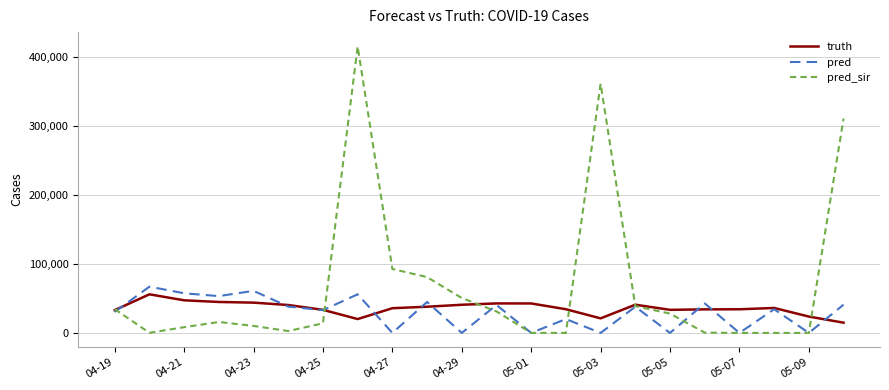

Does the chart display data point markers on the line(s)?

No